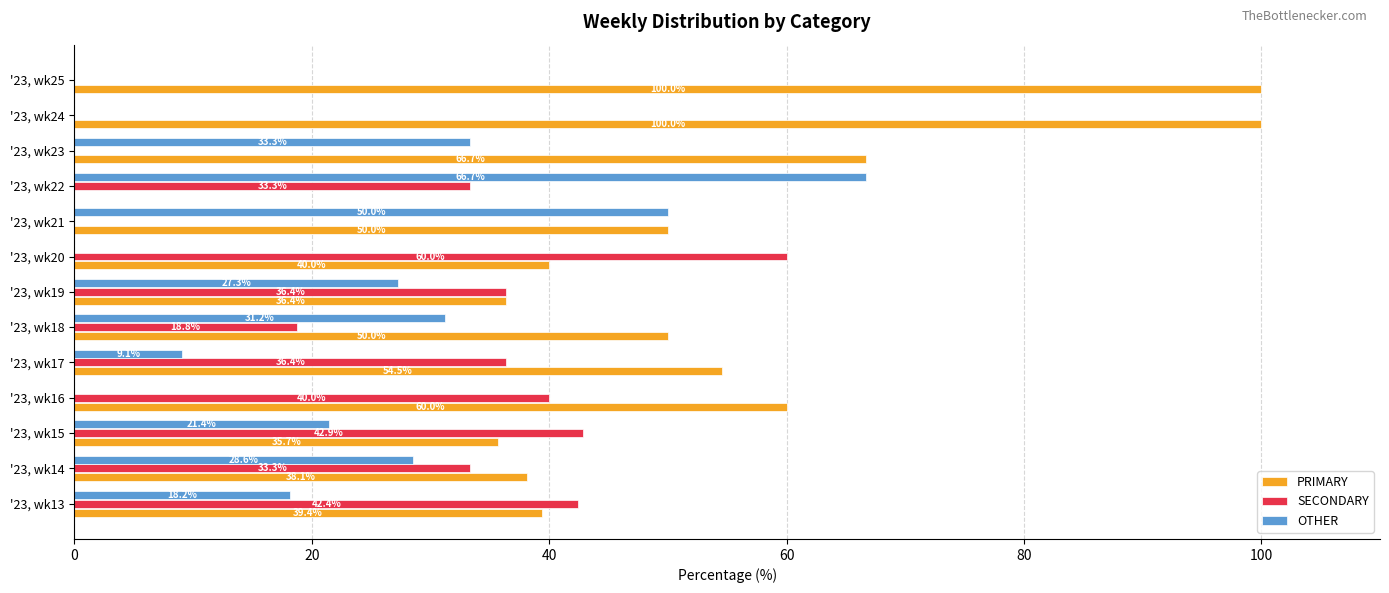

True or false: OTHER has a value of 52.5 at '23, wk23.

False